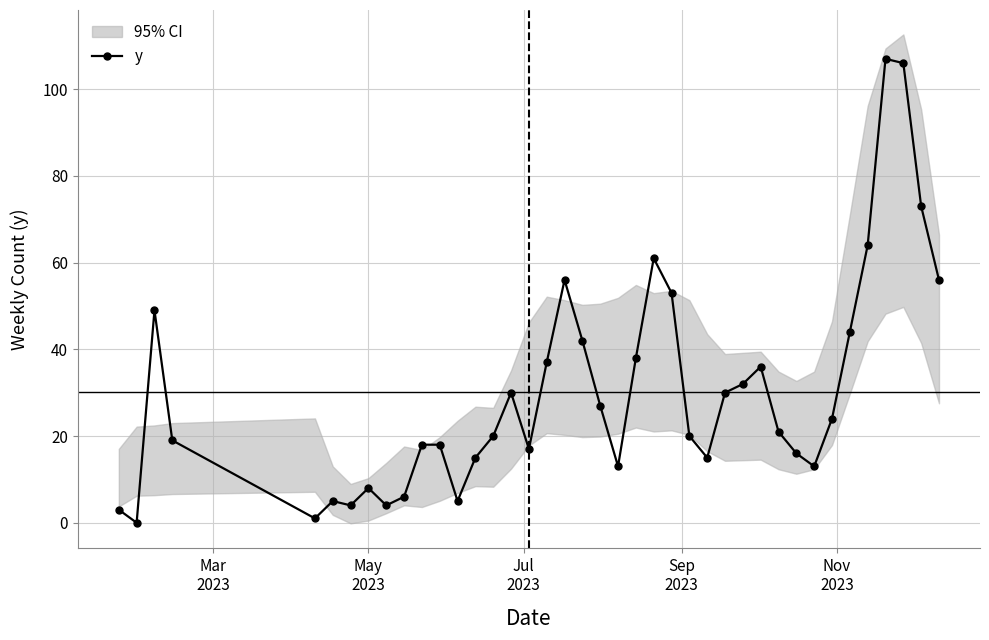

Reading left to right, transcribe all the data shown in this chart.

3	0	49	19	1	5	4	8	4	6	18	18	5	15	20	30	17	37	56	42	27	13	38	61	53	20	15	30	32	36	21	16	13	24	44	64	107	106	73	56